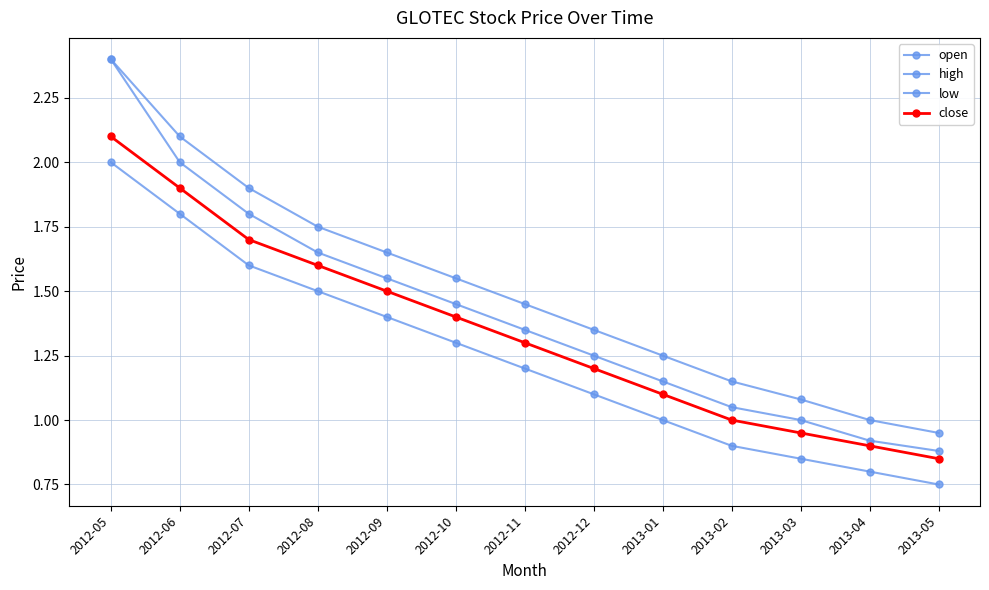

Which series has the widest spread of values?

open